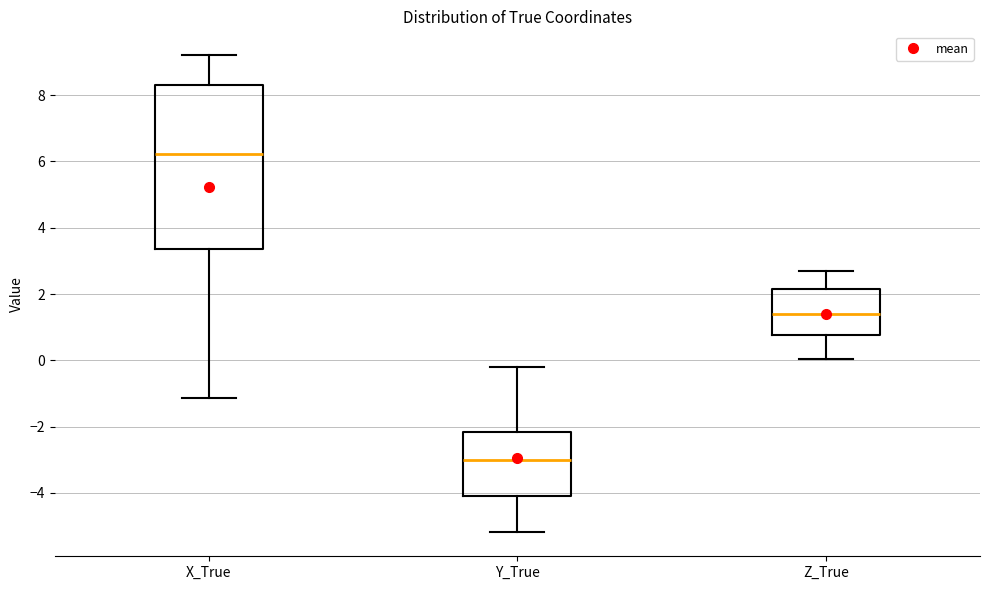

Reading left to right, transcribe this box plot: for each box, give where its median line is, the range the box spans, and where its two whiskers end, as read against the y-axis. The values are not printed on the chart, so give them approximately, as read against the axis.

X_True: median 6.2, box 3.4 to 8.4, whiskers -1.2 to 9.2
Y_True: median -3.0, box -4.0 to -2.2, whiskers -5.2 to -0.2
Z_True: median 1.4, box 0.8 to 2.2, whiskers 0.0 to 2.8